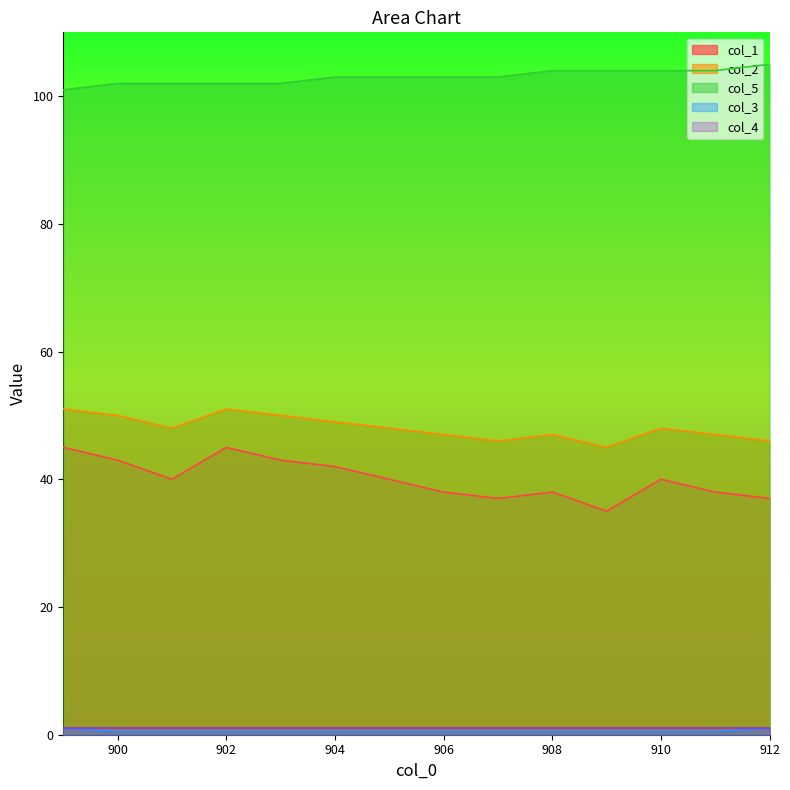

True or false: col_1 and col_2 intersect in this chart.

False